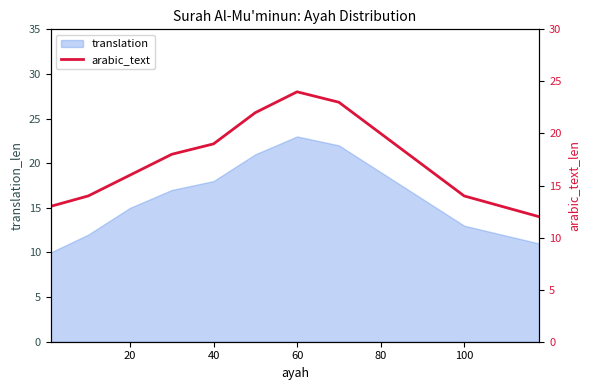

Which category has the highest value in the translation series?

60